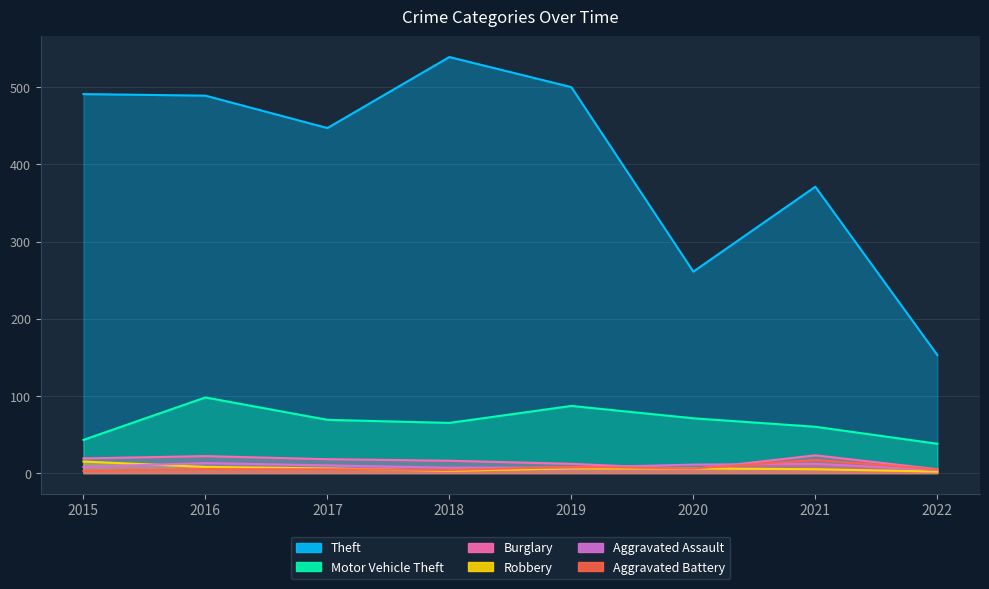

What are all the series names shown in the legend?

Theft, Motor Vehicle Theft, Burglary, Robbery, Aggravated Assault, Aggravated Battery